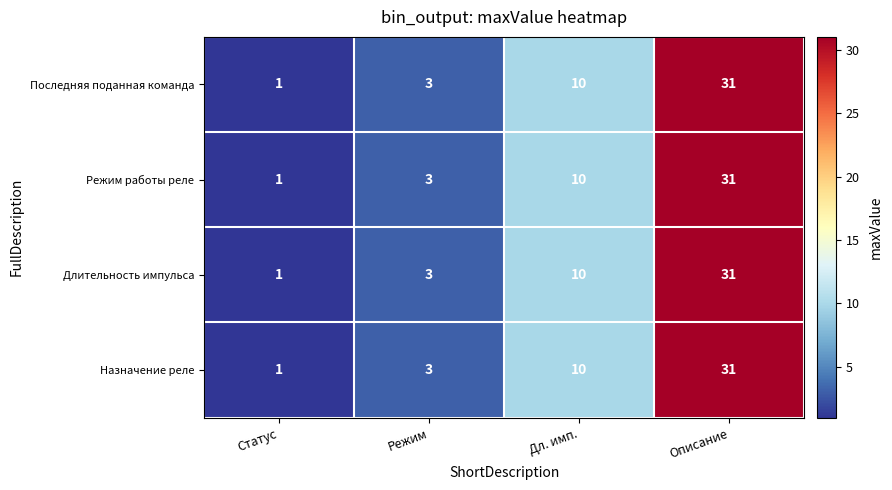

At how many categories does at least one series exceed 22?

1